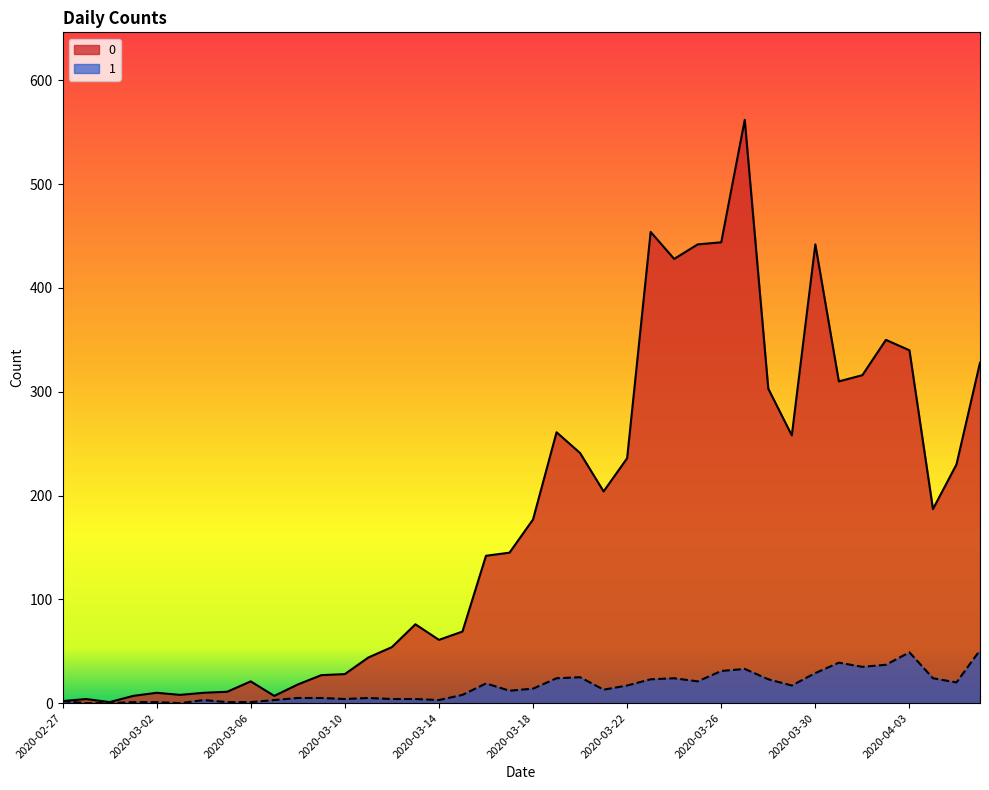

True or false: 0 and 1 intersect in this chart.

False